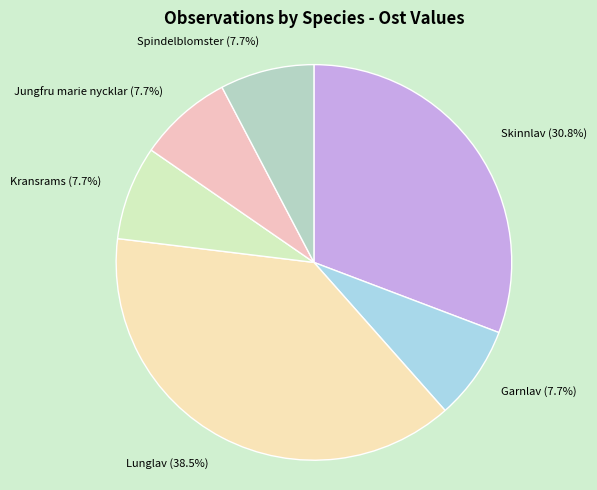

Is there a majority slice in this chart?

No